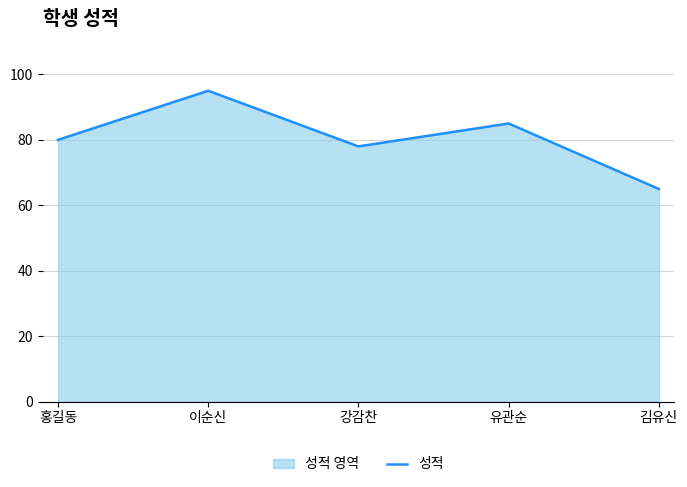

At which category does the chart reach its minimum across all series?

김유신